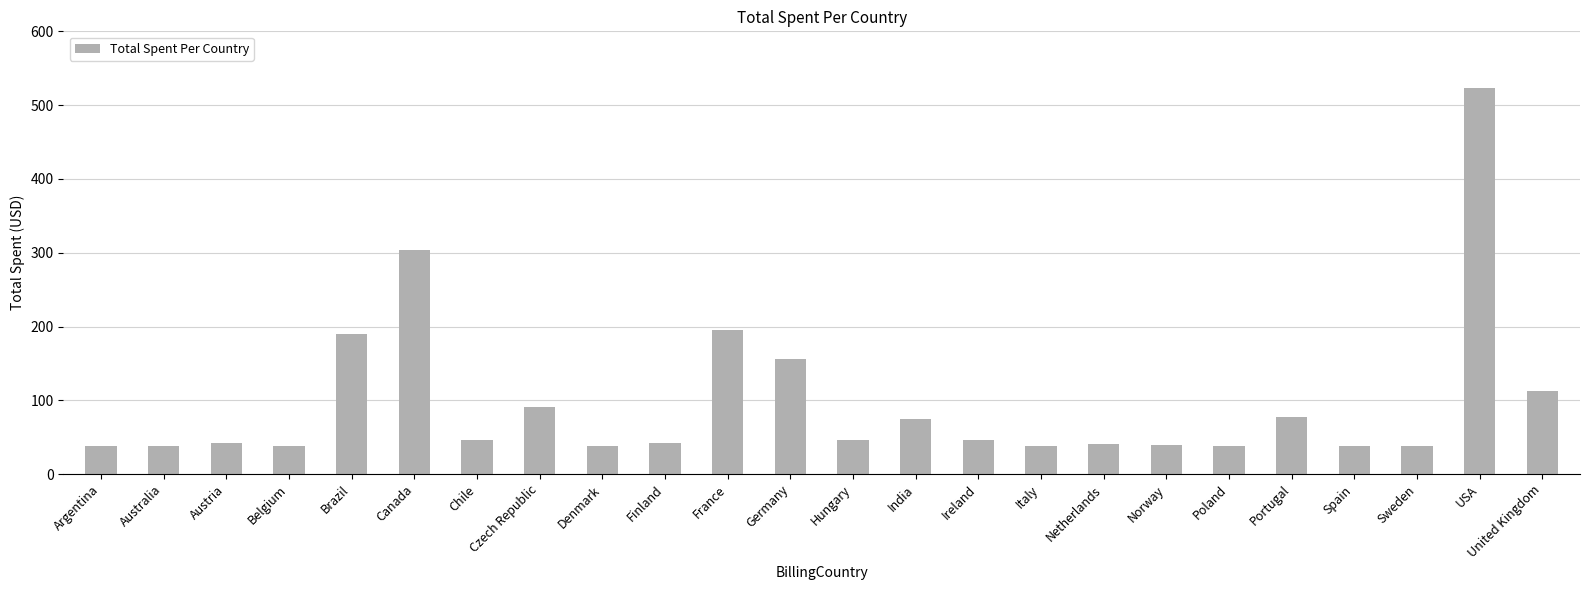

What is the maximum value shown in the chart?

523.1